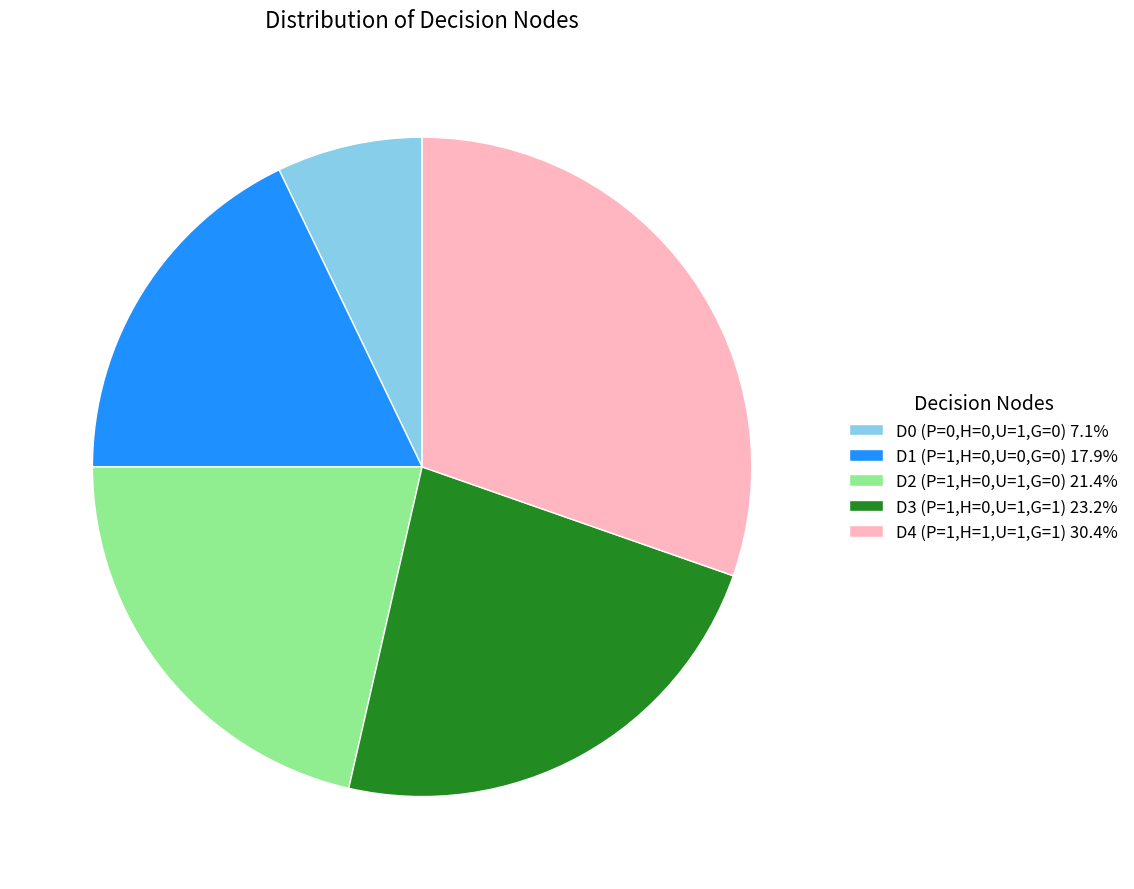

Rank the categories by value from highest to lowest.

D4 (P=1,H=1,U=1,G=1), D3 (P=1,H=0,U=1,G=1), D2 (P=1,H=0,U=1,G=0), D1 (P=1,H=0,U=0,G=0), D0 (P=0,H=0,U=1,G=0)